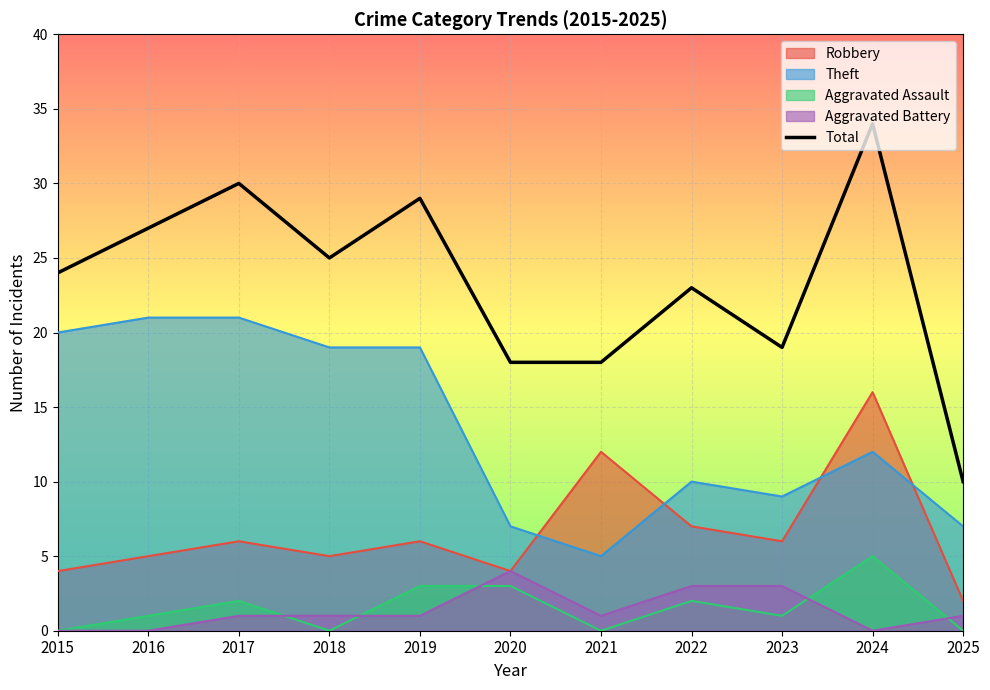

What is the maximum value shown in the chart?

34